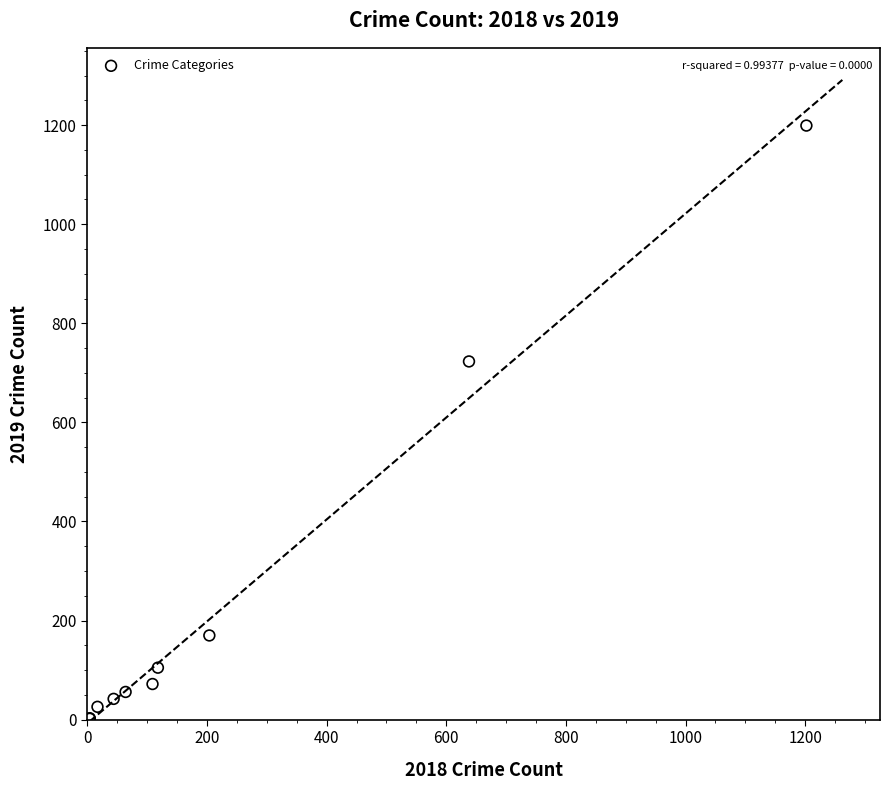

What Y value in the scatter plot is closest to 600?

723